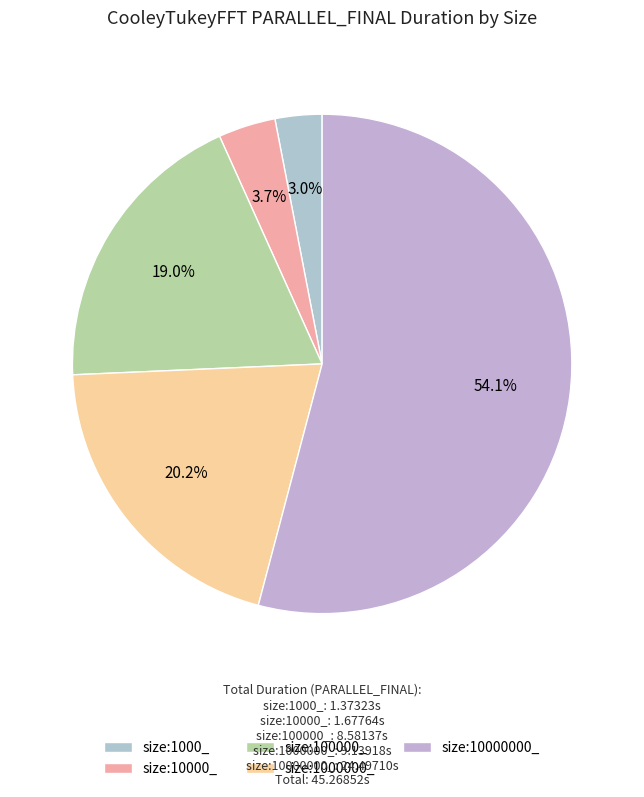

To the nearest percent, what portion does size:100000_ represent?

19%